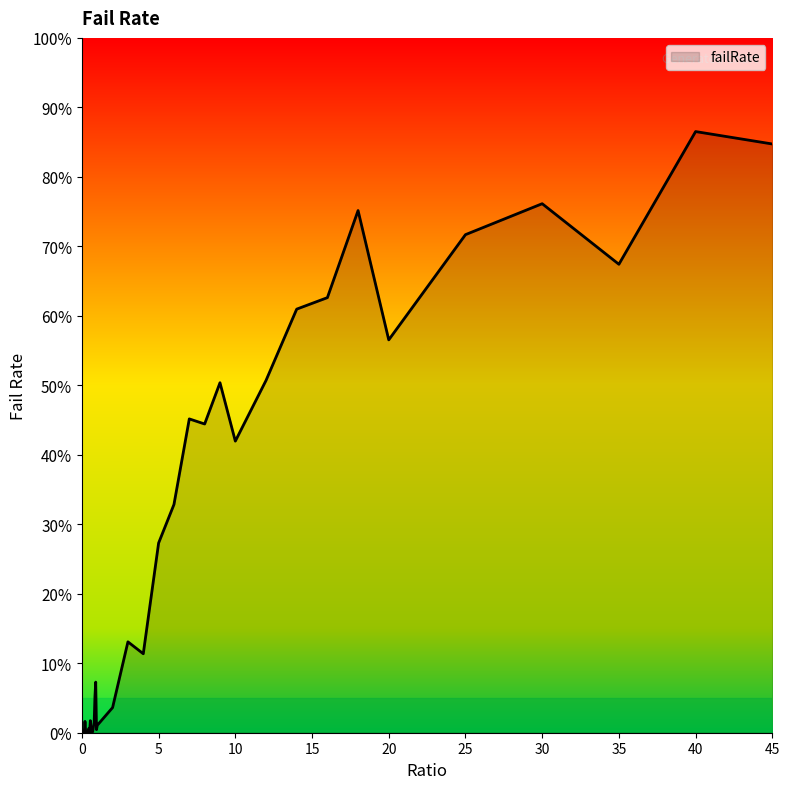

What is the maximum value shown in the chart?

86.5